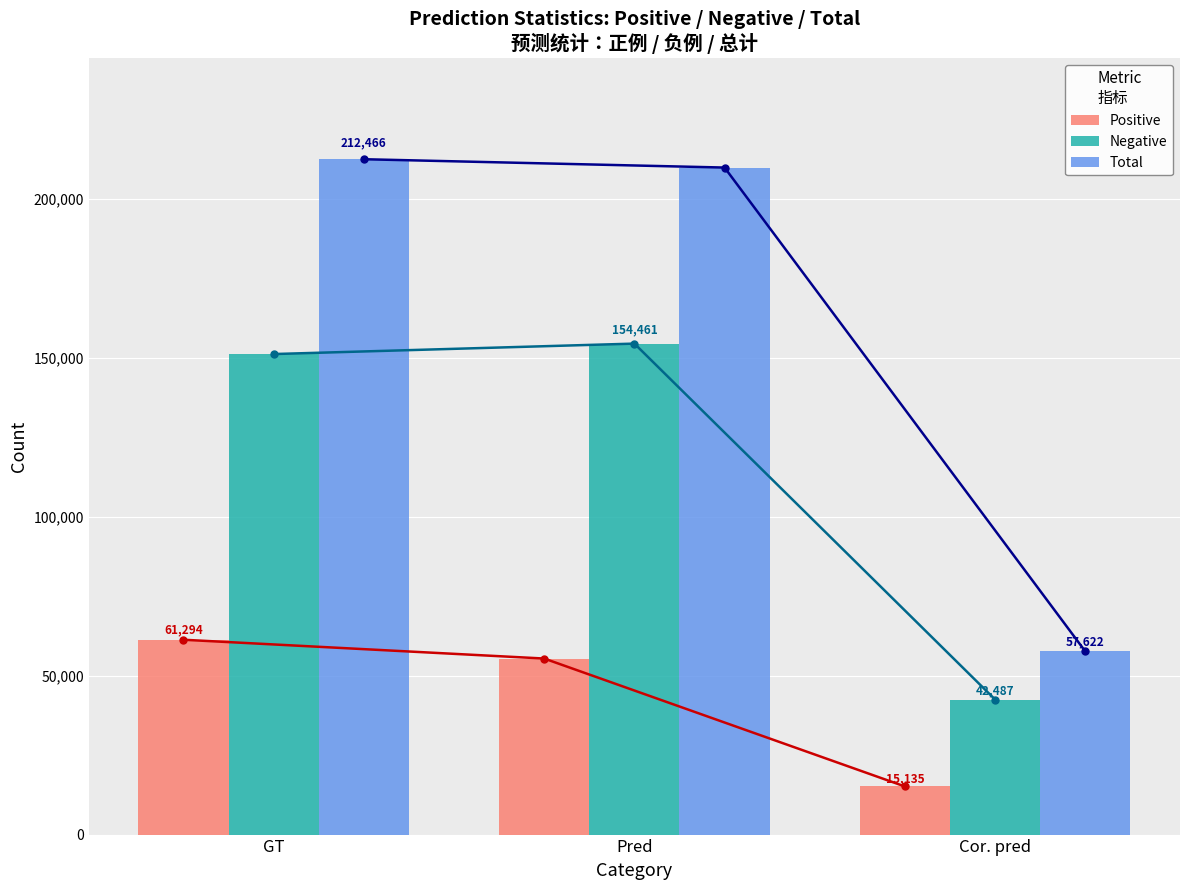

At which category is the sum across all series the highest?

GT